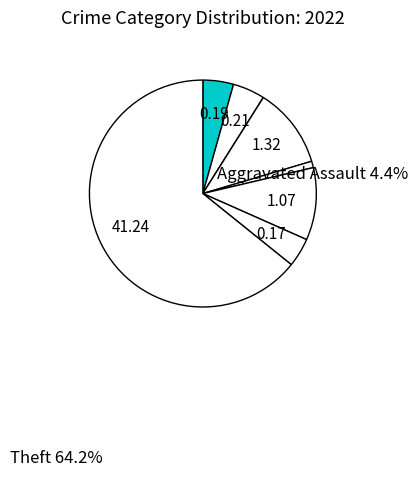

To the nearest percent, what is the difference between the largest and smallest slice percentages?

64%